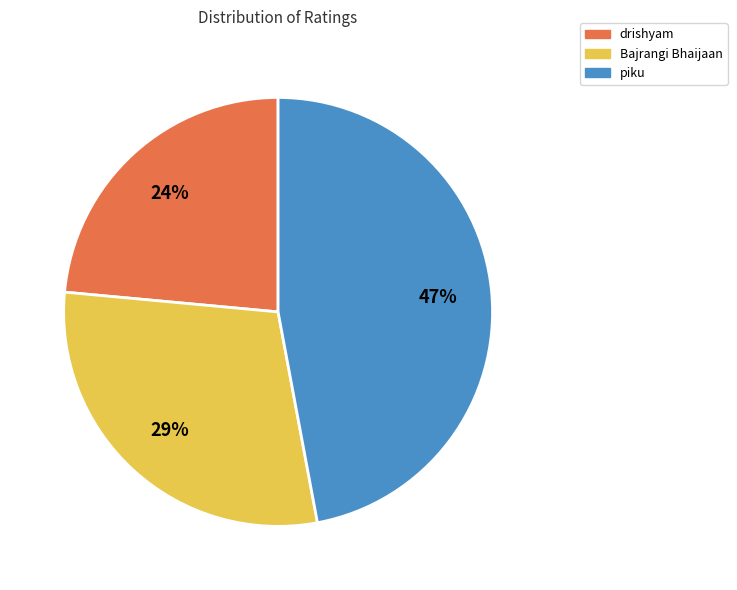

Is there a majority slice in this chart?

No